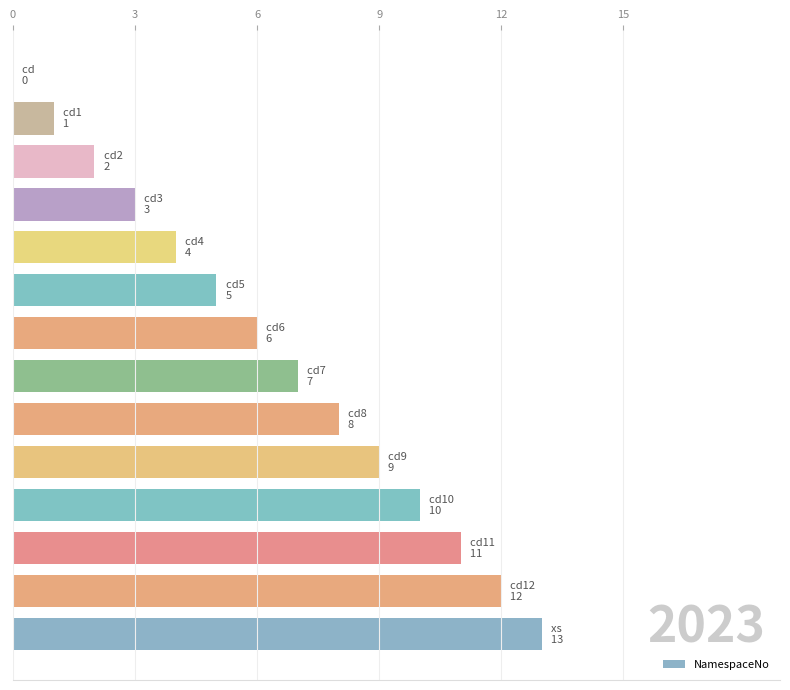

What is the sum of all values?

91